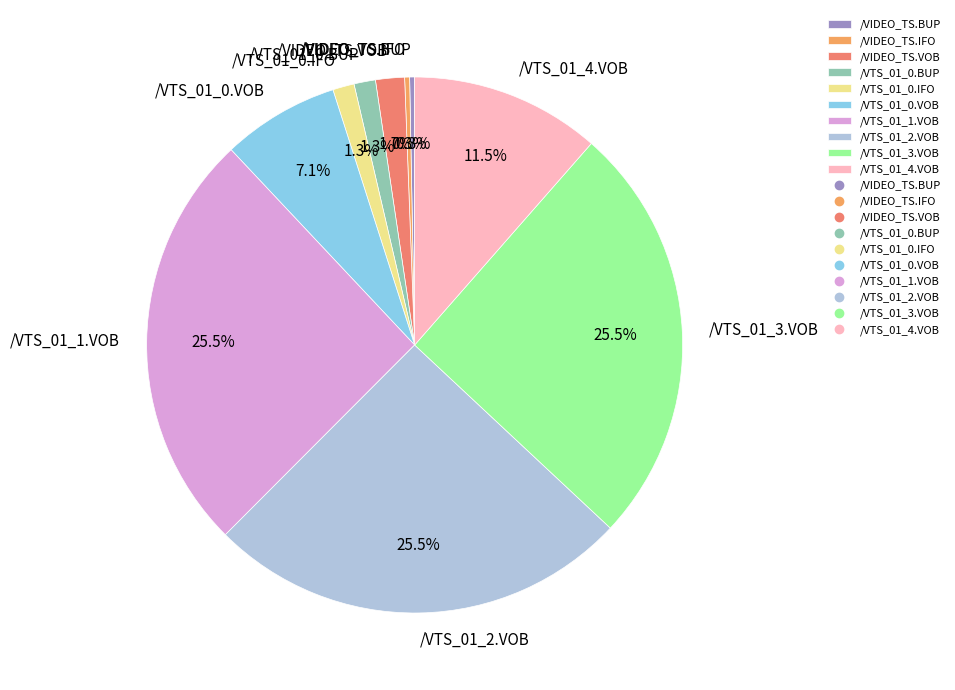

The /VTS_01_2.VOB slice represents 18% of the pie. True or false?

False